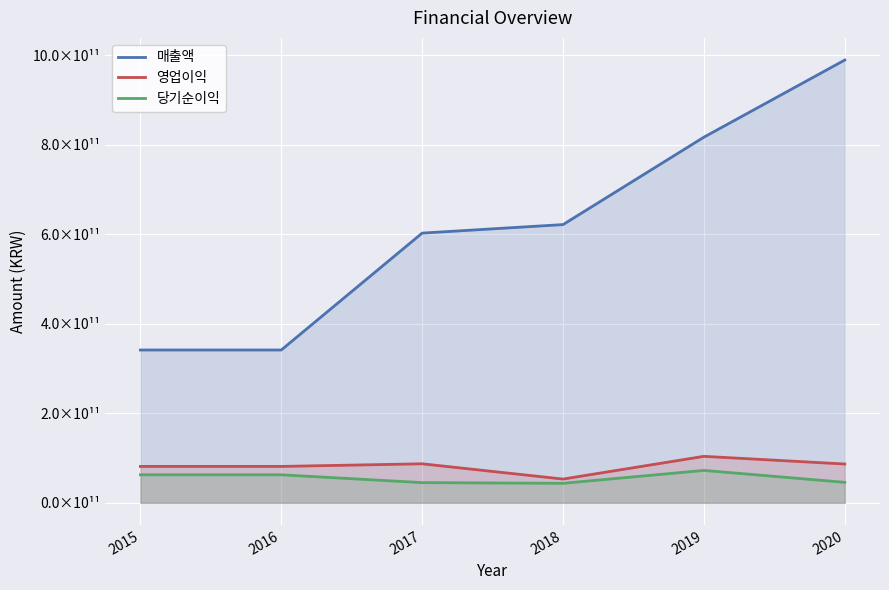

What is the minimum value for 영업이익?

53086657760